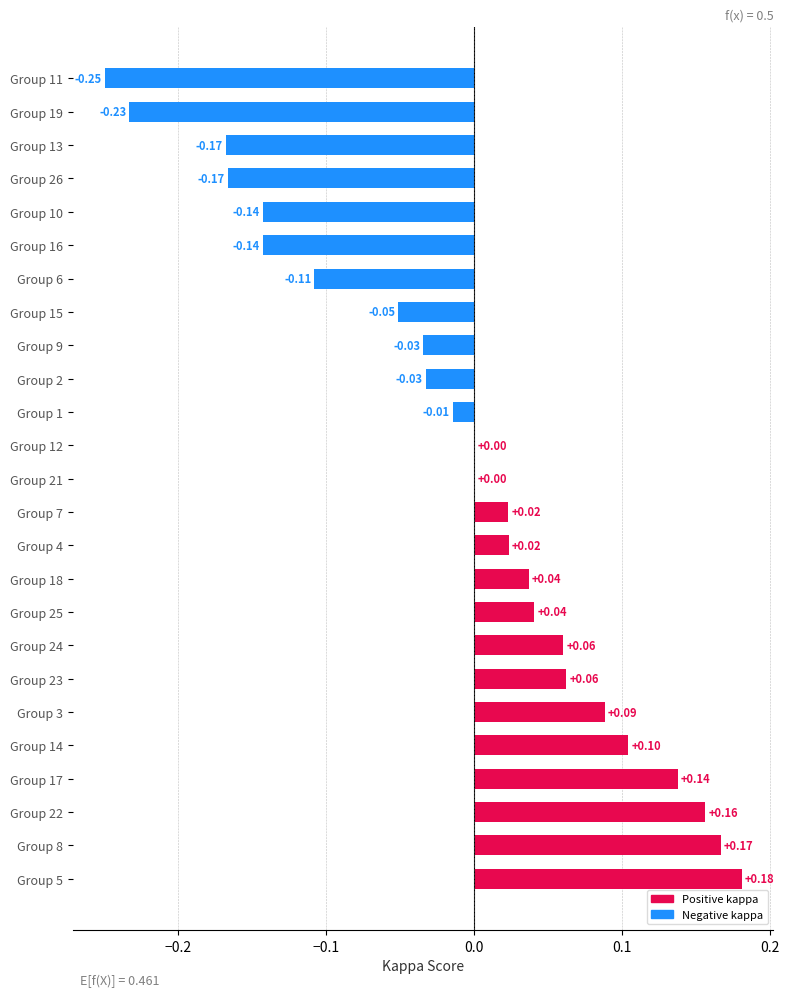

Are the bars grouped side by side (vs. stacked)?

No